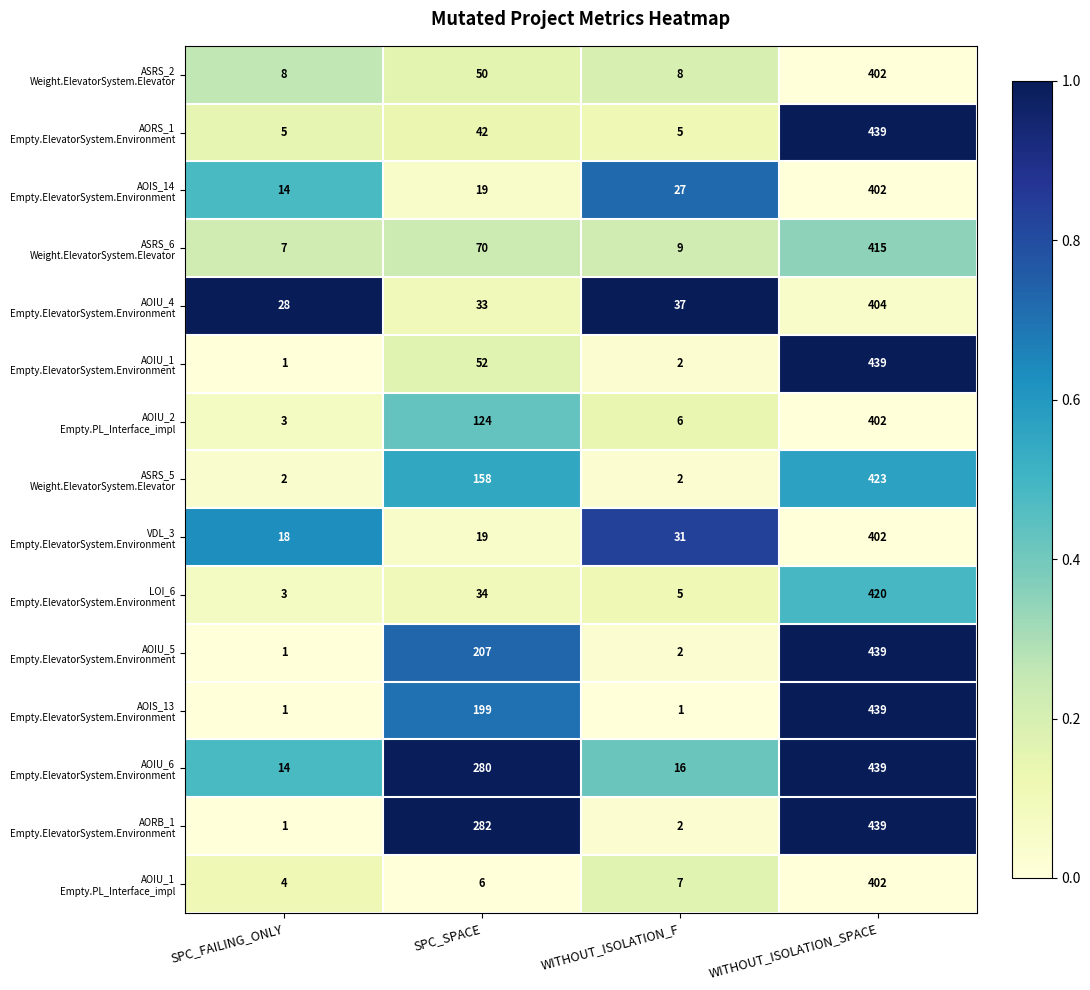

What is the difference between the highest and lowest values at WITHOUT_ISOLATION_F?

36